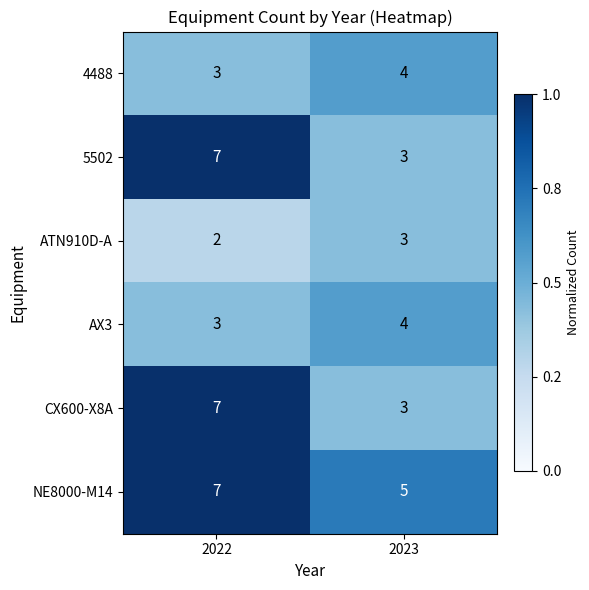

Rank the categories by 4488 value from highest to lowest.

2023, 2022